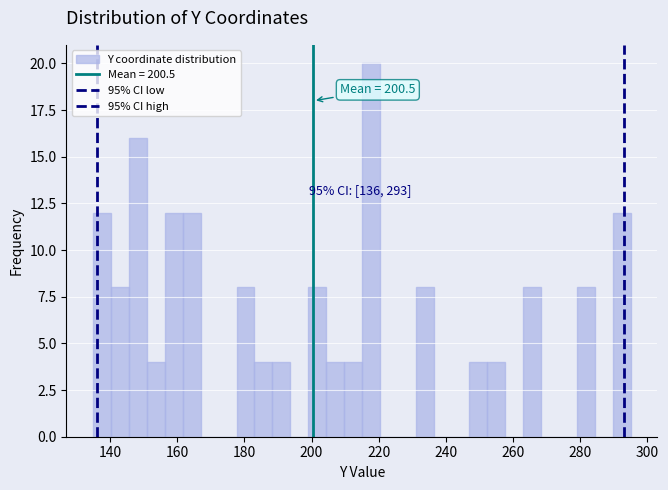

Around what value on the x-axis is the tallest bar? Give the approximate position of its centre, as read against the axis.

218